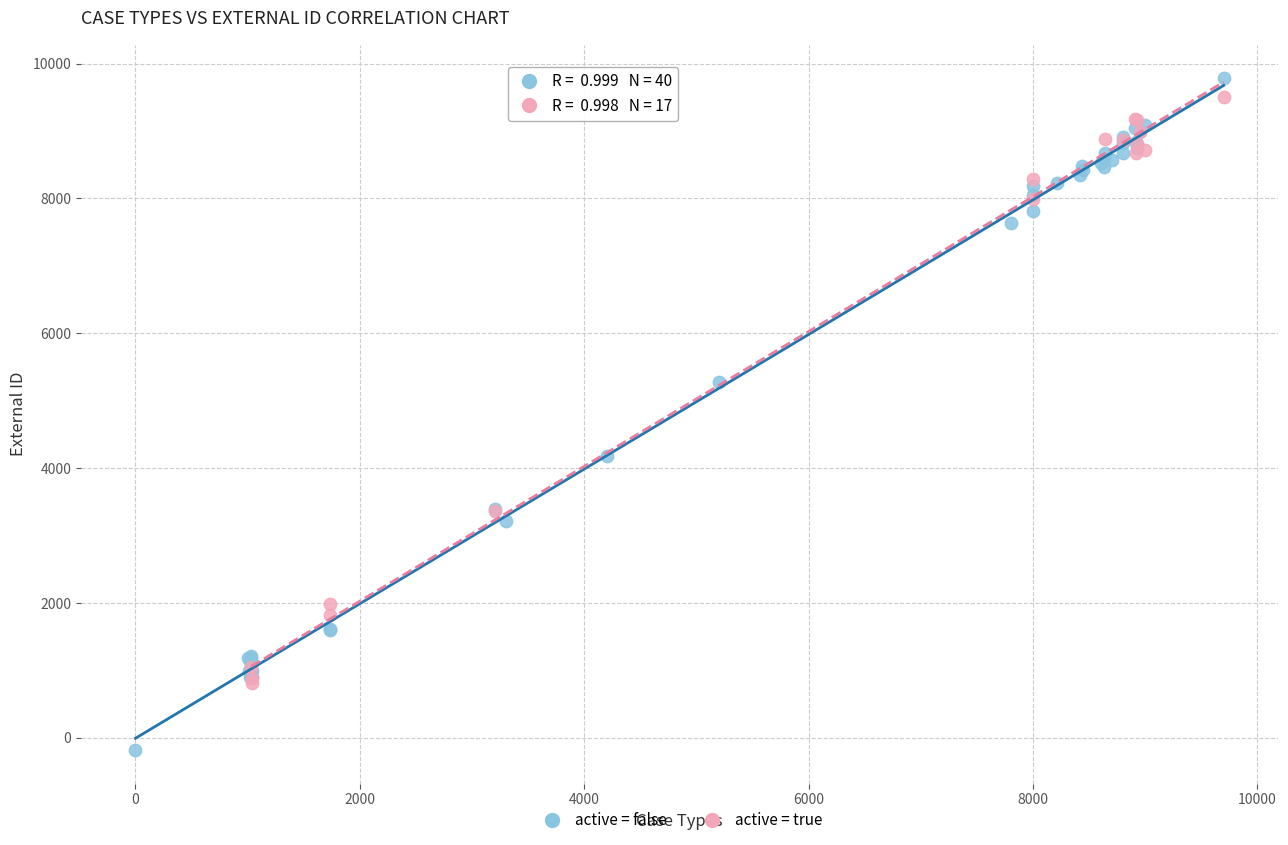

Which series contains the lowest Y value?

active = false